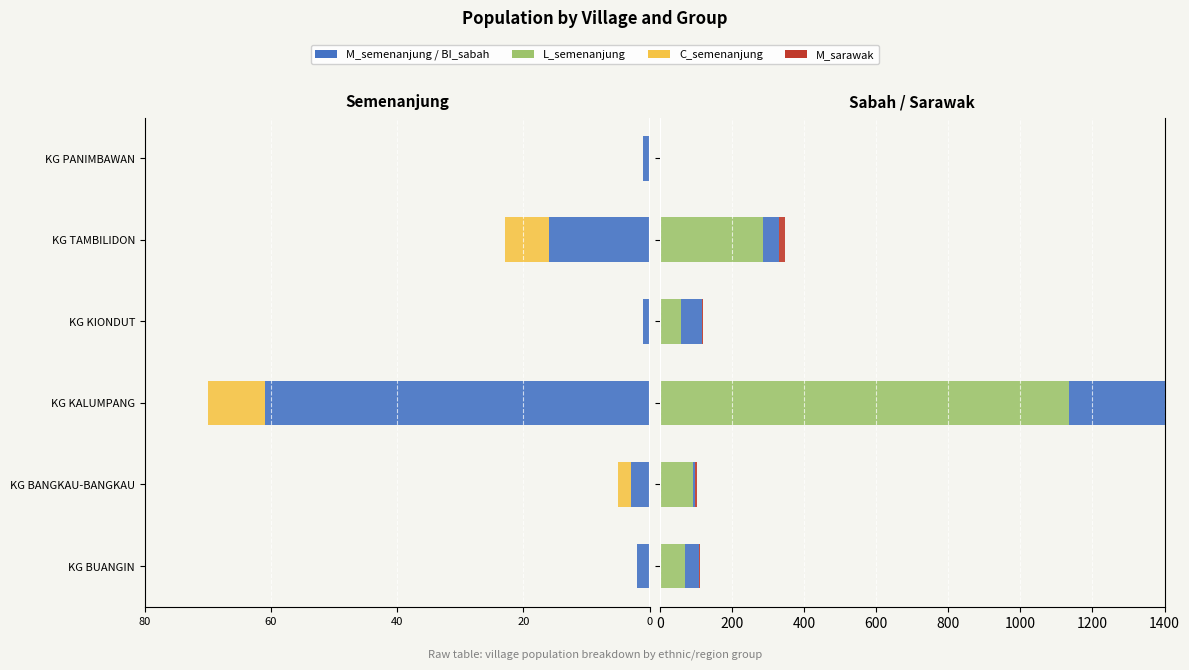

Reading left to right, list all the values displayed in this chart.

M_semenanjung: -2	-3	-61	-1	-16	-1
C_semenanjung: 0	-2	-9	0	-7	0
L_semenanjung: 70	92	1134	59	287	0
BI_sabah: 39	7	1037	59	44	1
M_sarawak: 2	3	61	1	16	1